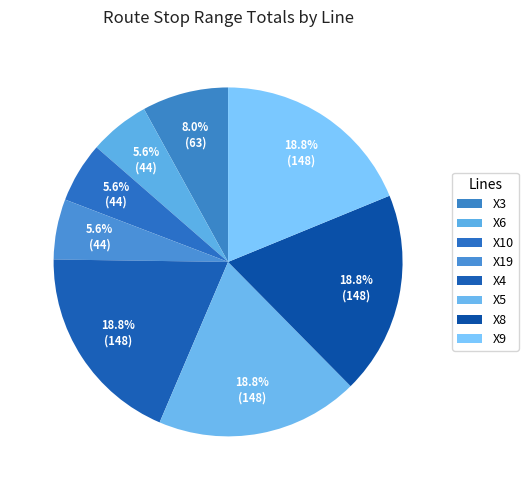

How many slices are in this pie chart?

8